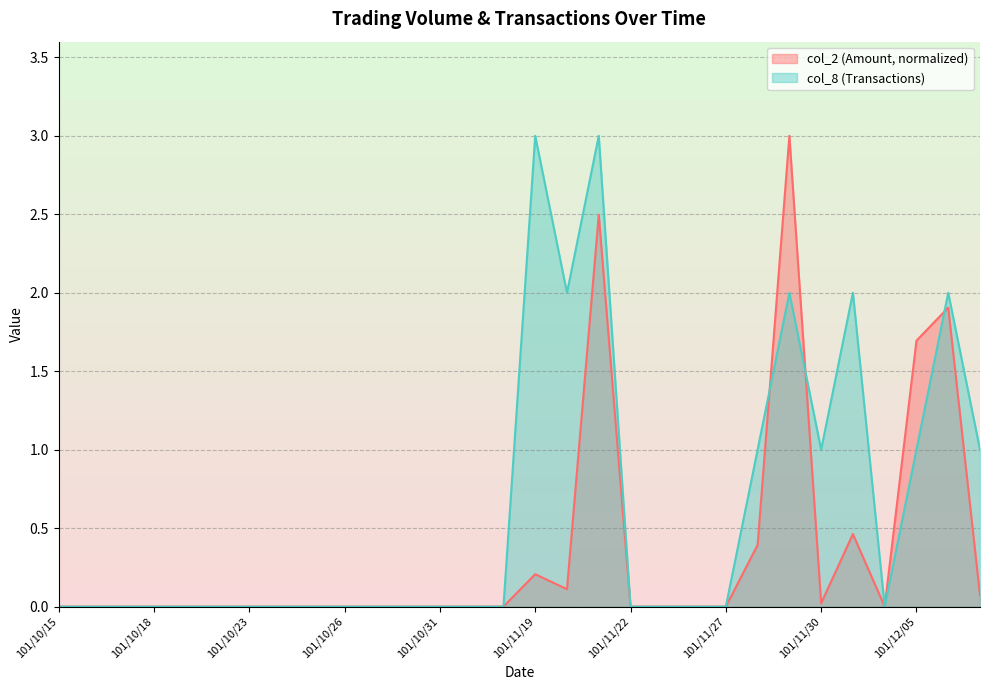

How many interior local valleys does the col_8 series have?

3